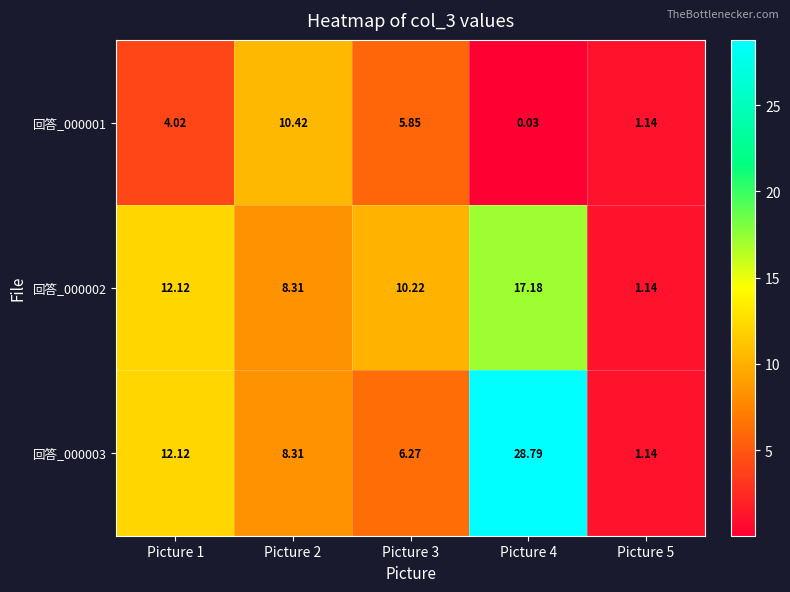

Rank the series by their maximum value, from highest to lowest.

回答_000003, 回答_000002, 回答_000001